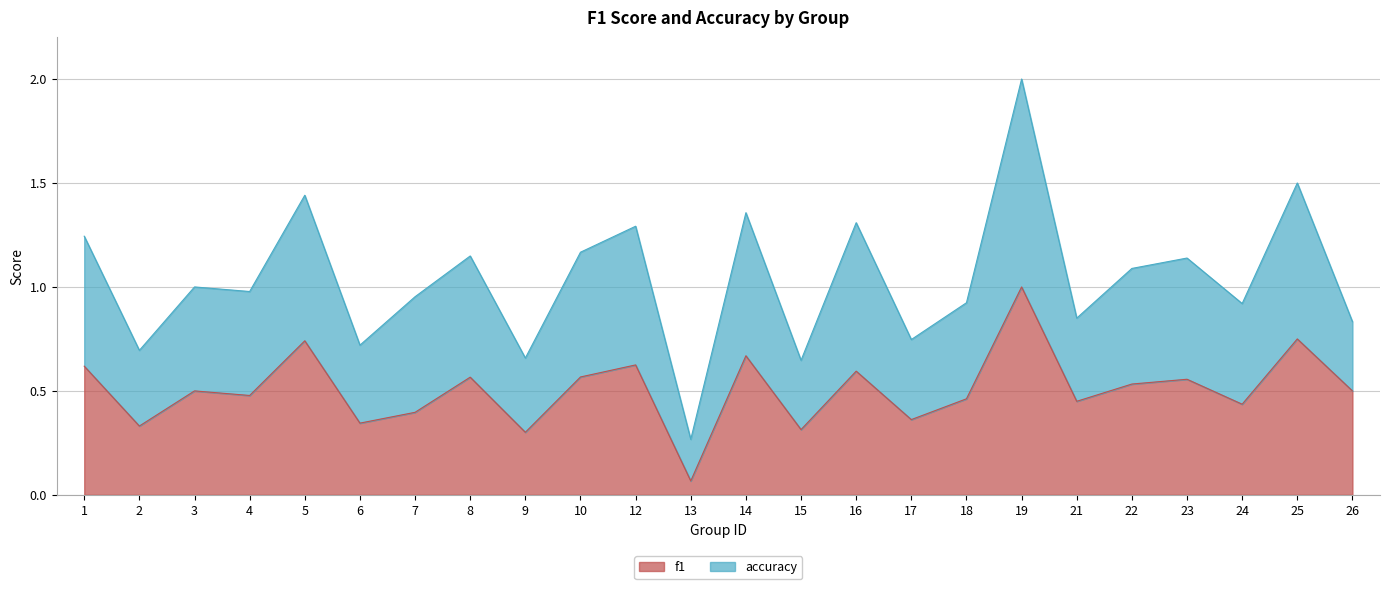

Does the chart have visible grid lines?

Yes